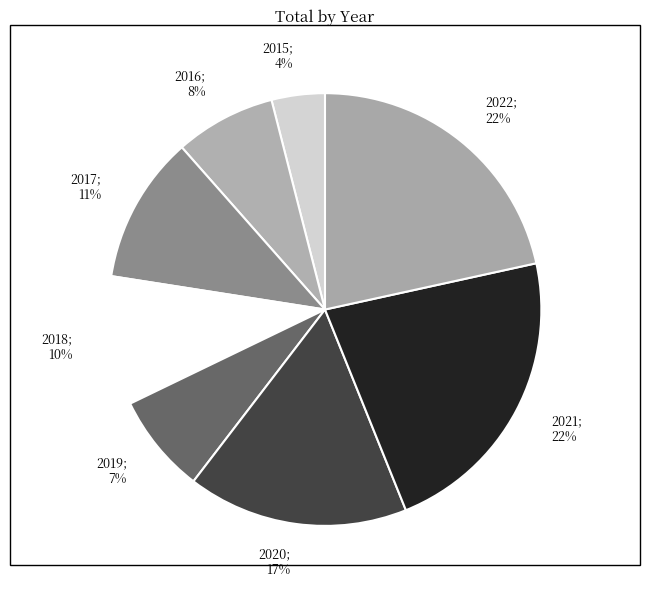

Count the number of slices in the pie.

8